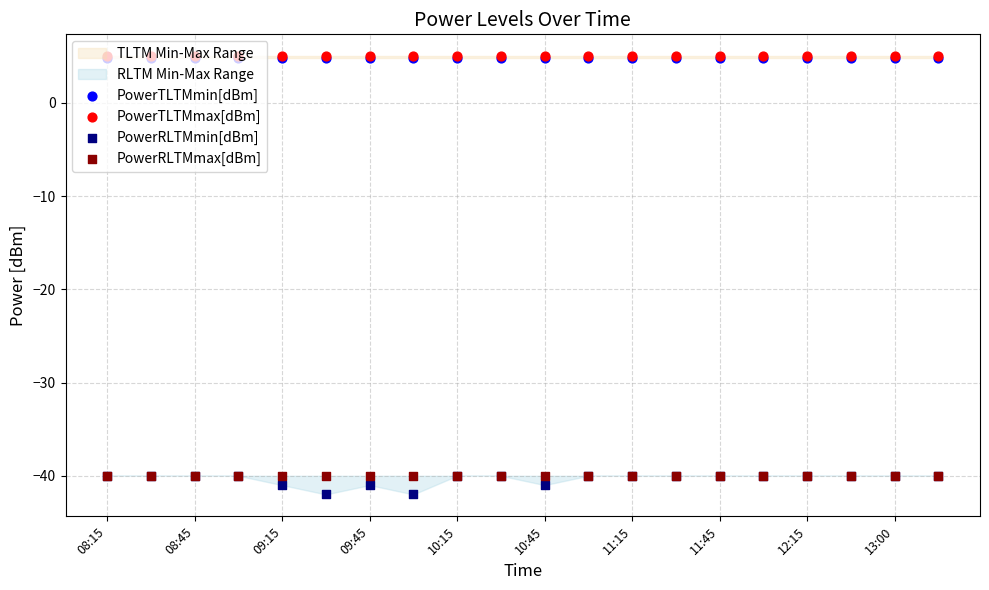

At how many categories does at least one series exceed -15?

20